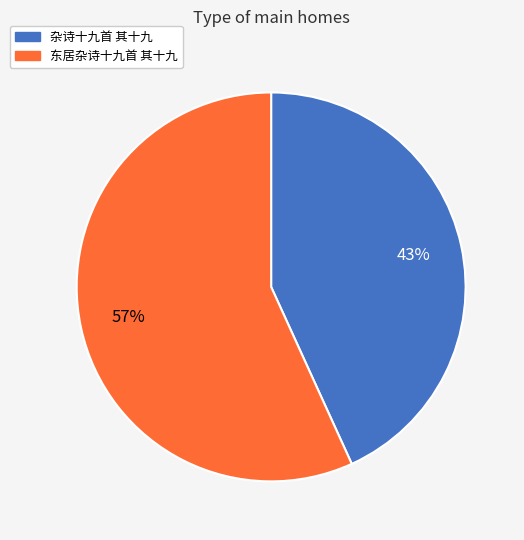

To the nearest percent, what is the difference between the 东居杂诗十九首 其十九 and 杂诗十九首 其十九 slice percentages?

14%